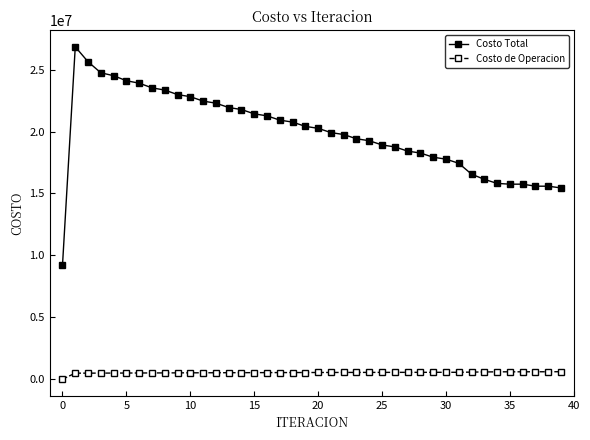

What is the sum of all Costo Total values?

797664964.6